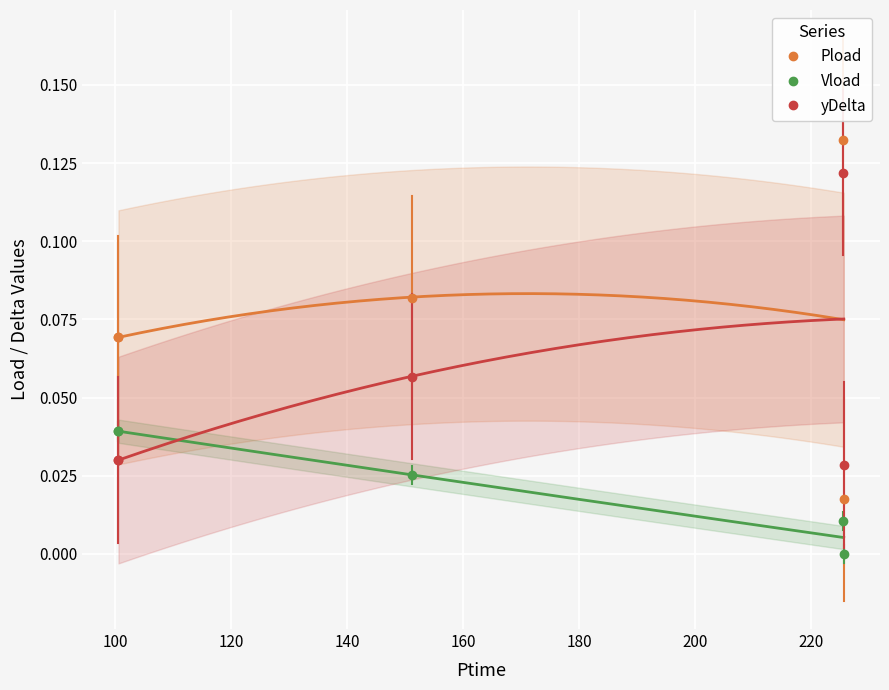

Which category has the highest value in the Pload series?

225.48